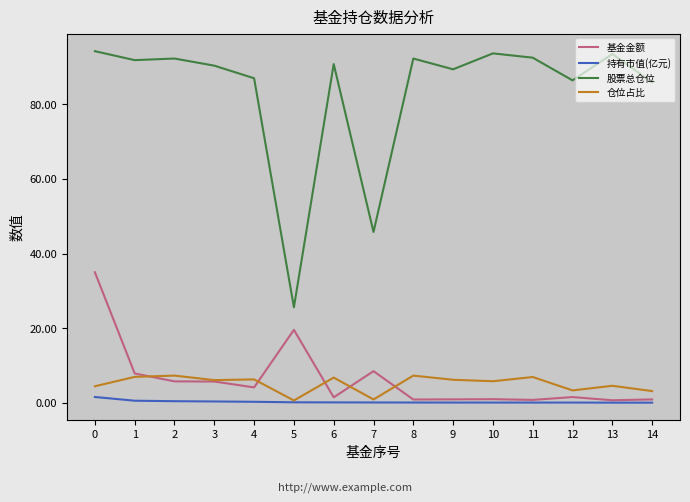

What is the approximate value of 持有市值(亿元) at 10?

0.1